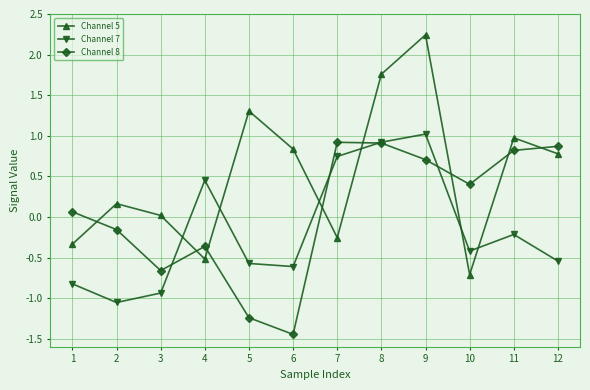

Which category has the lowest value in the Channel 5 series?

10